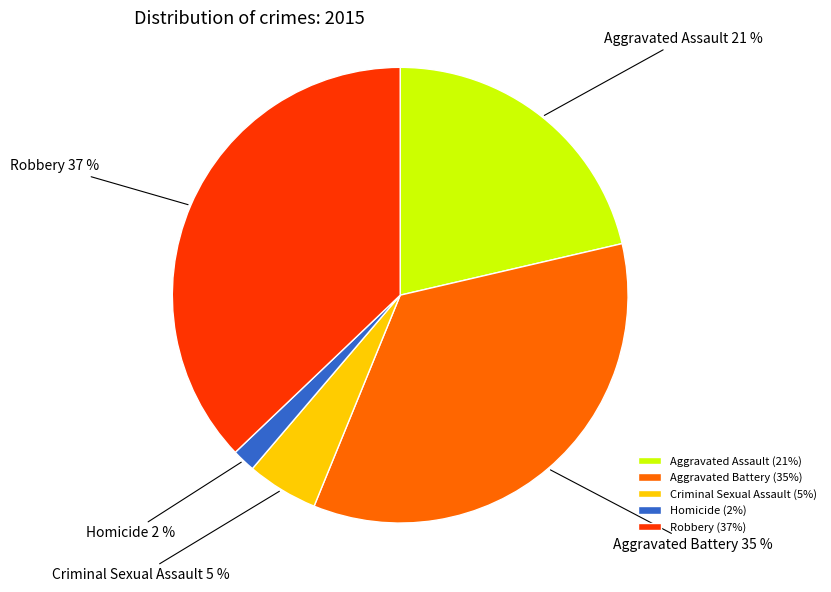

Count the number of slices in the pie.

5